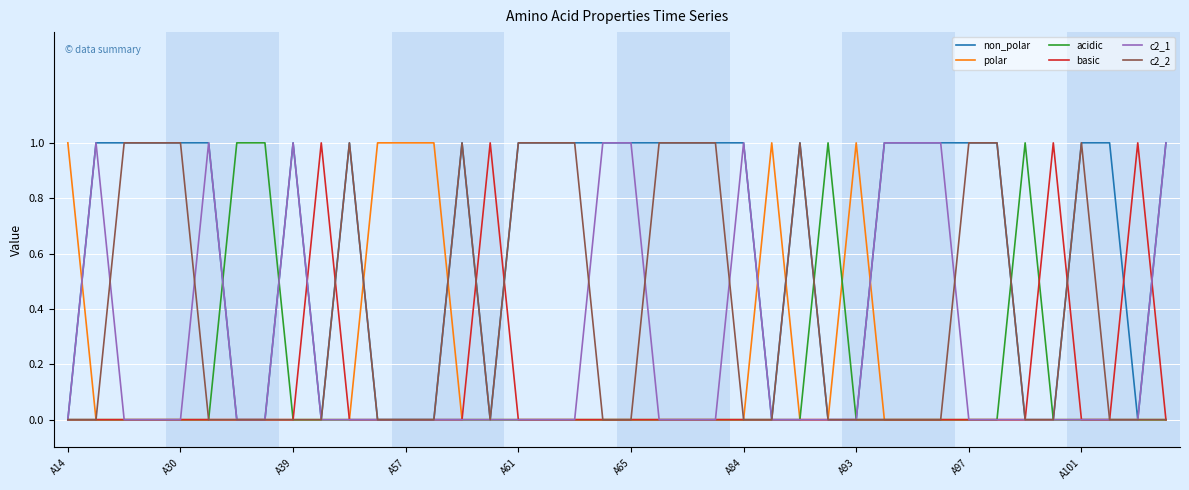

Which series has the largest total across all categories?

non_polar